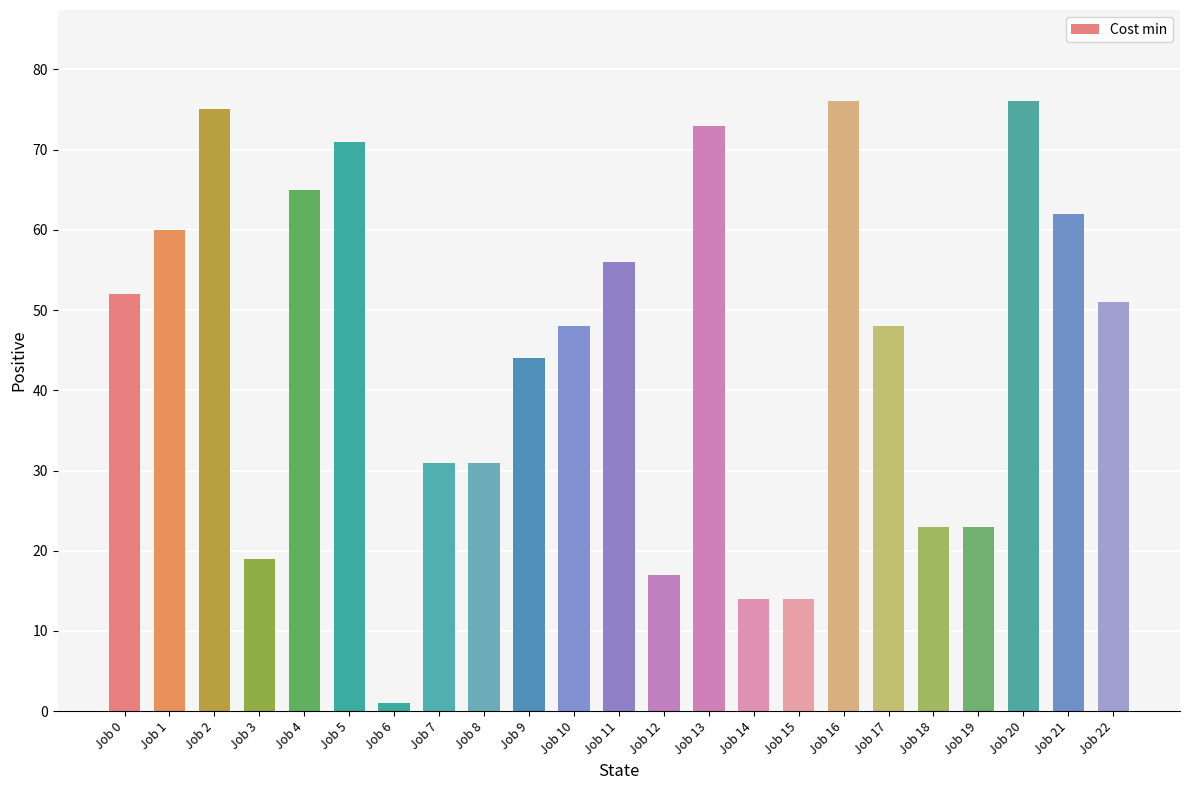

What is the value of the 4th bar from the left?

19